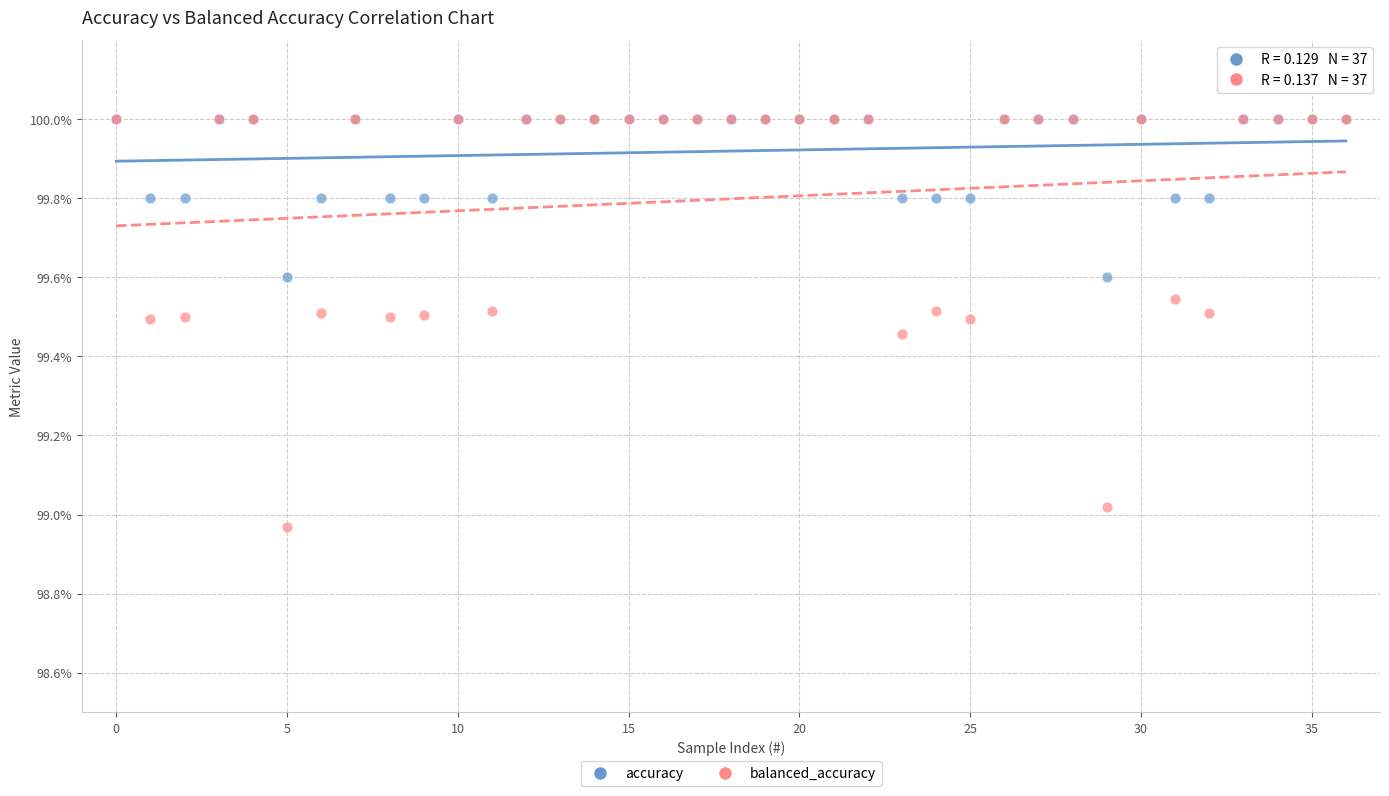

What are all the series names shown in the legend?

accuracy, balanced_accuracy